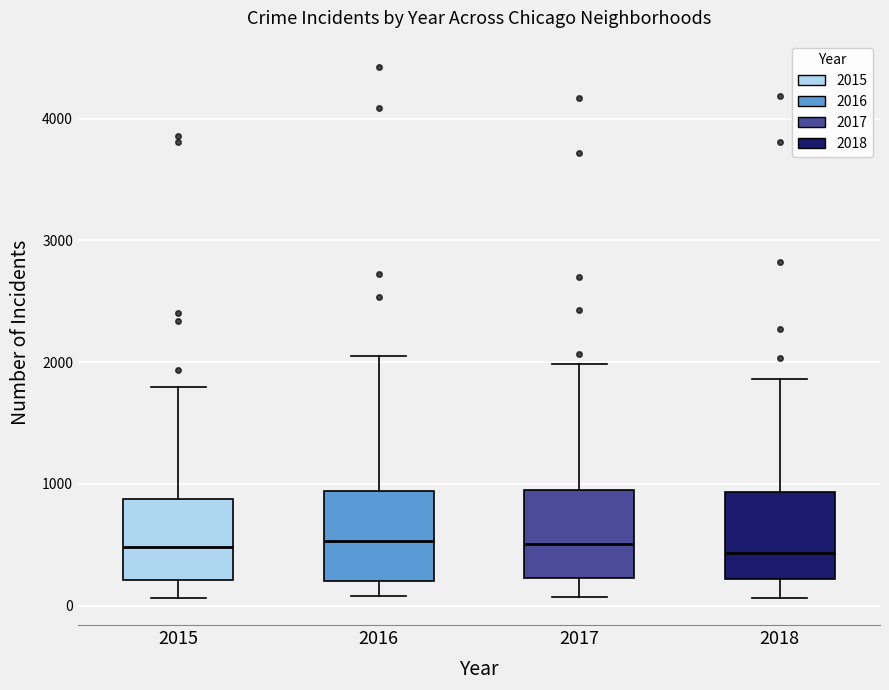

Where does the median line of the box at x = 2015 sit on the y-axis? The values are not printed on the chart, so give them approximately, as read against the axis.

500